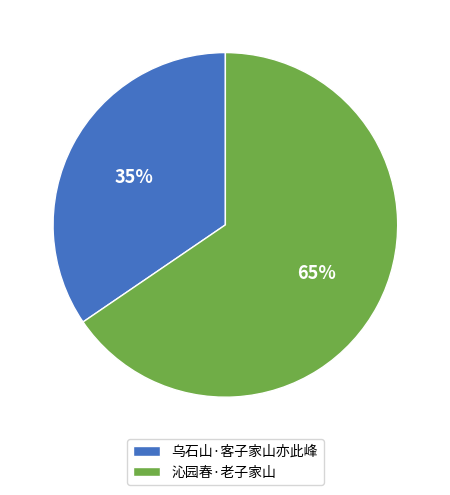

Between 乌石山·客子家山亦此峰 and 沁园春·老子家山, which is larger?

沁园春·老子家山